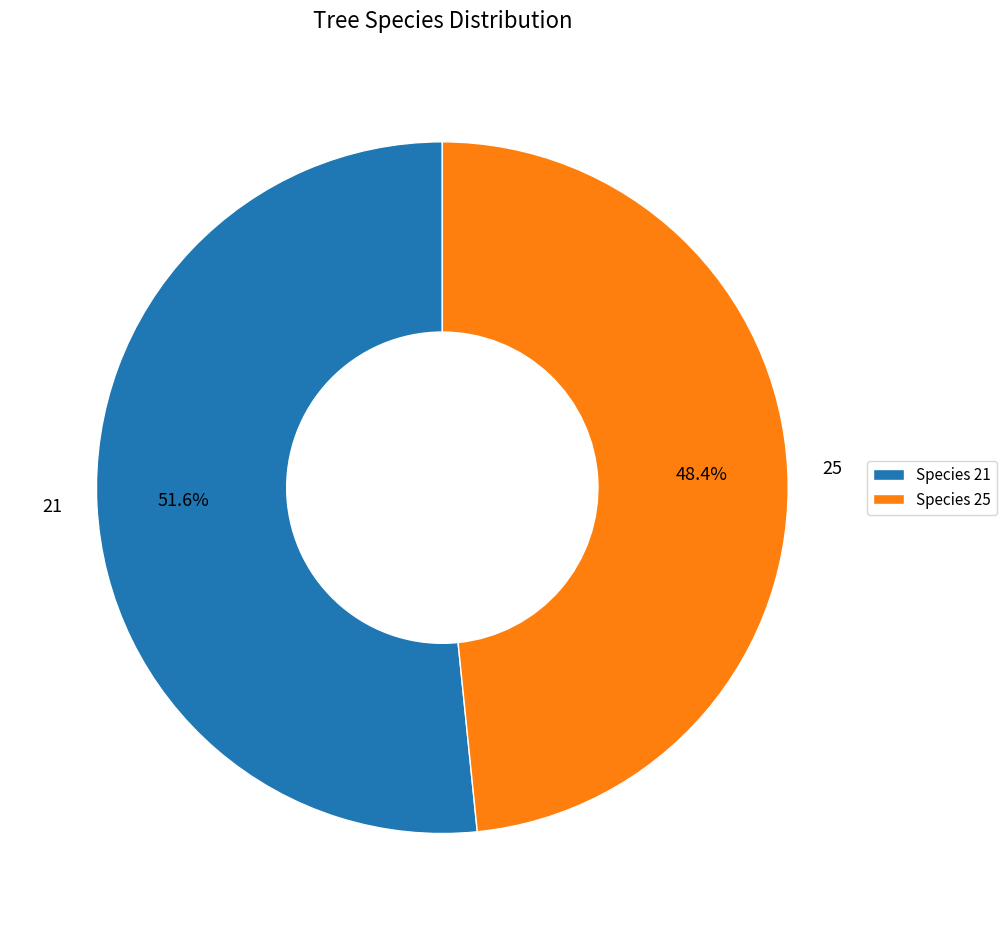

What is the majority slice?

21